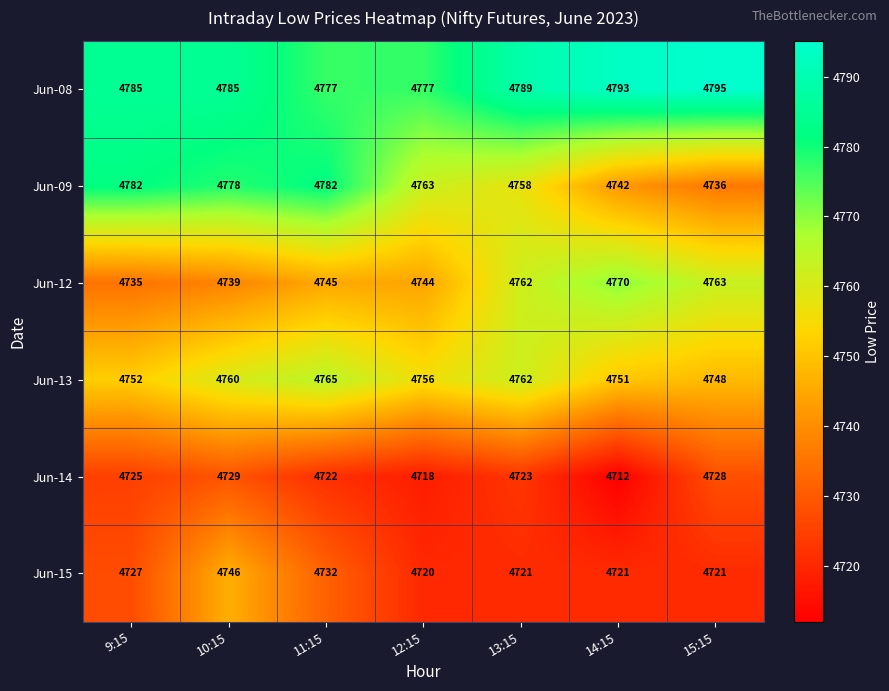

At which category is the sum across all series the highest?

10:15